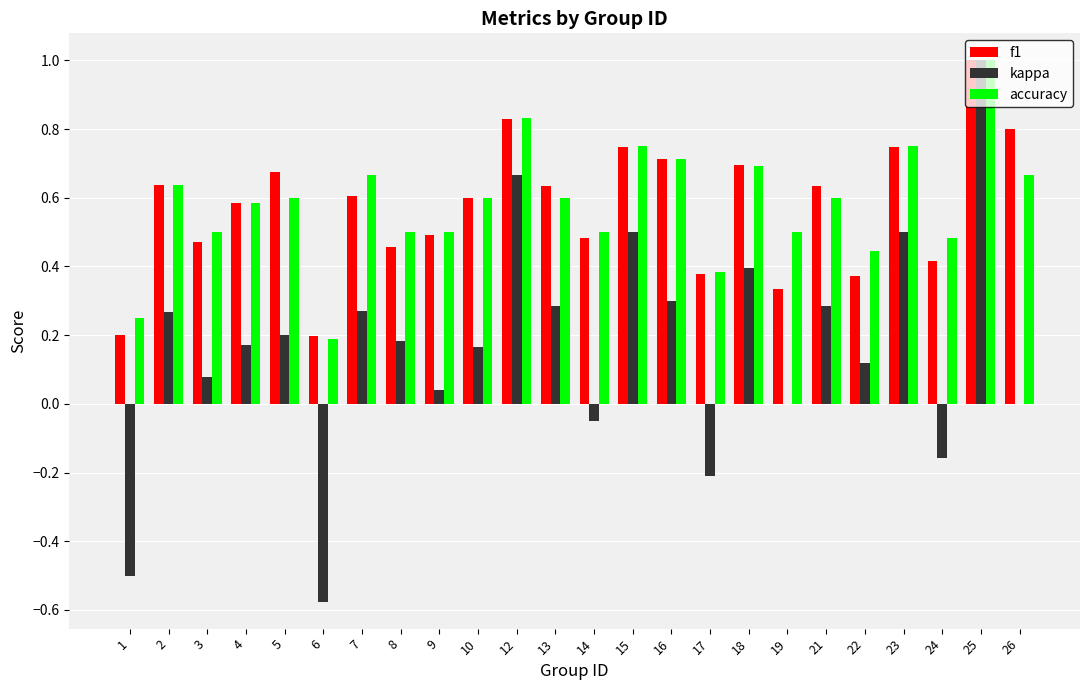

What is the greatest value displayed?

1.0